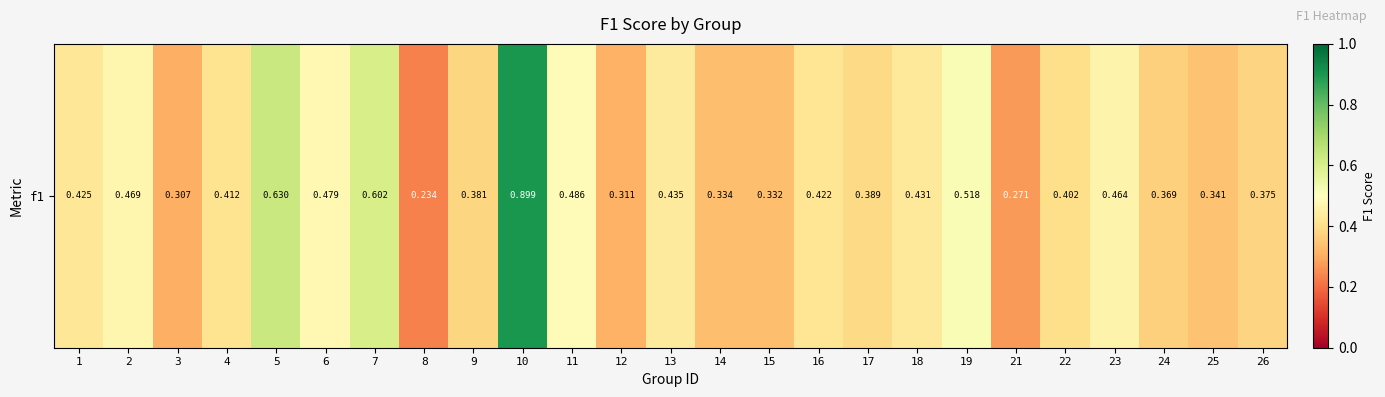

What is the difference between the second highest and minimum values?

0.4